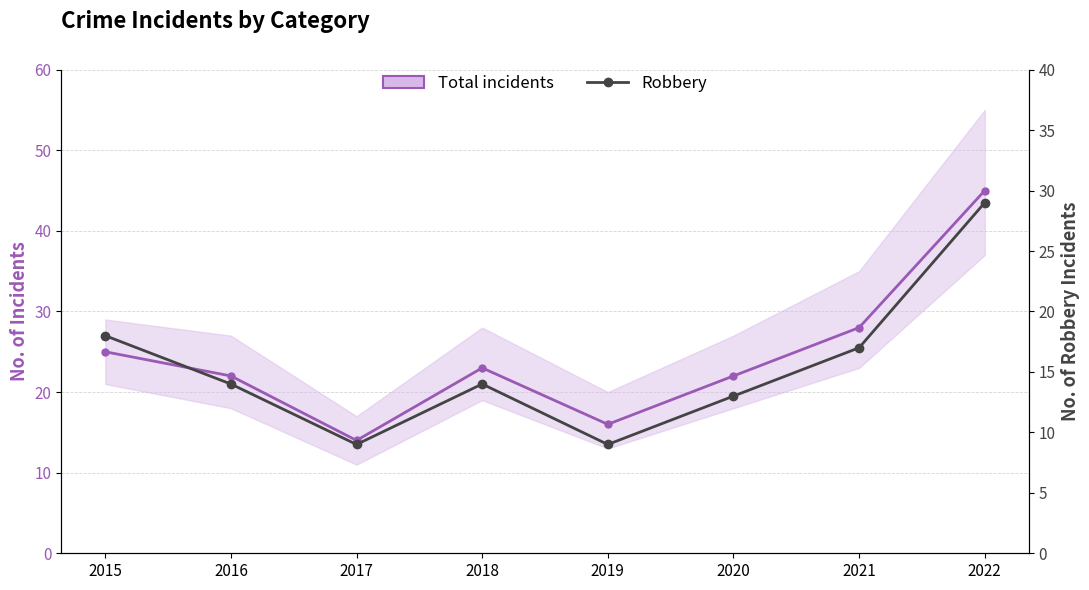

True or false: Robbery and Total incidents intersect in this chart.

False